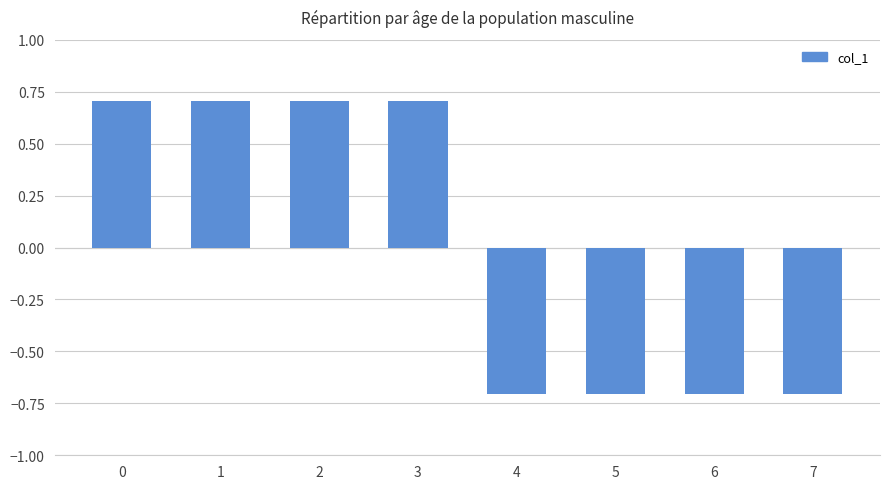

What is the sum of the values at 3 and 1?

1.4